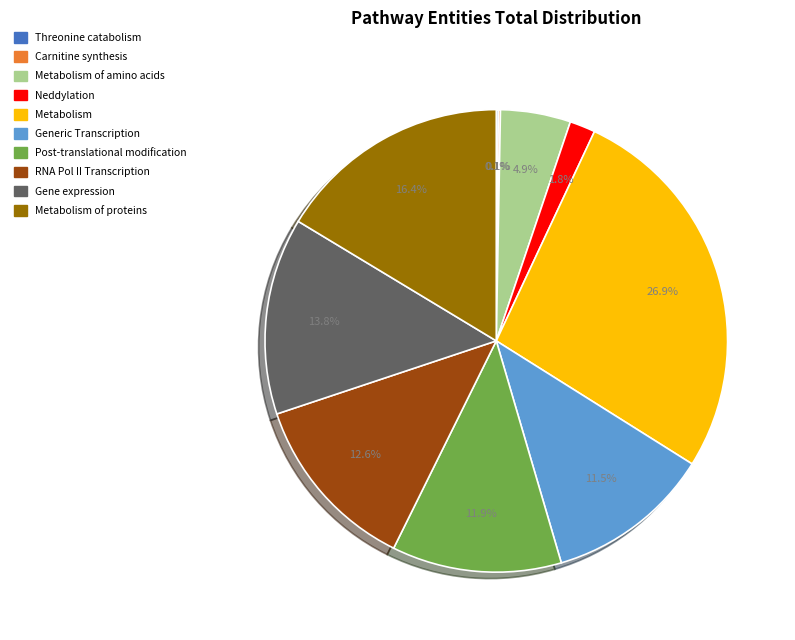

Is there any slice that represents more than half of the pie?

No